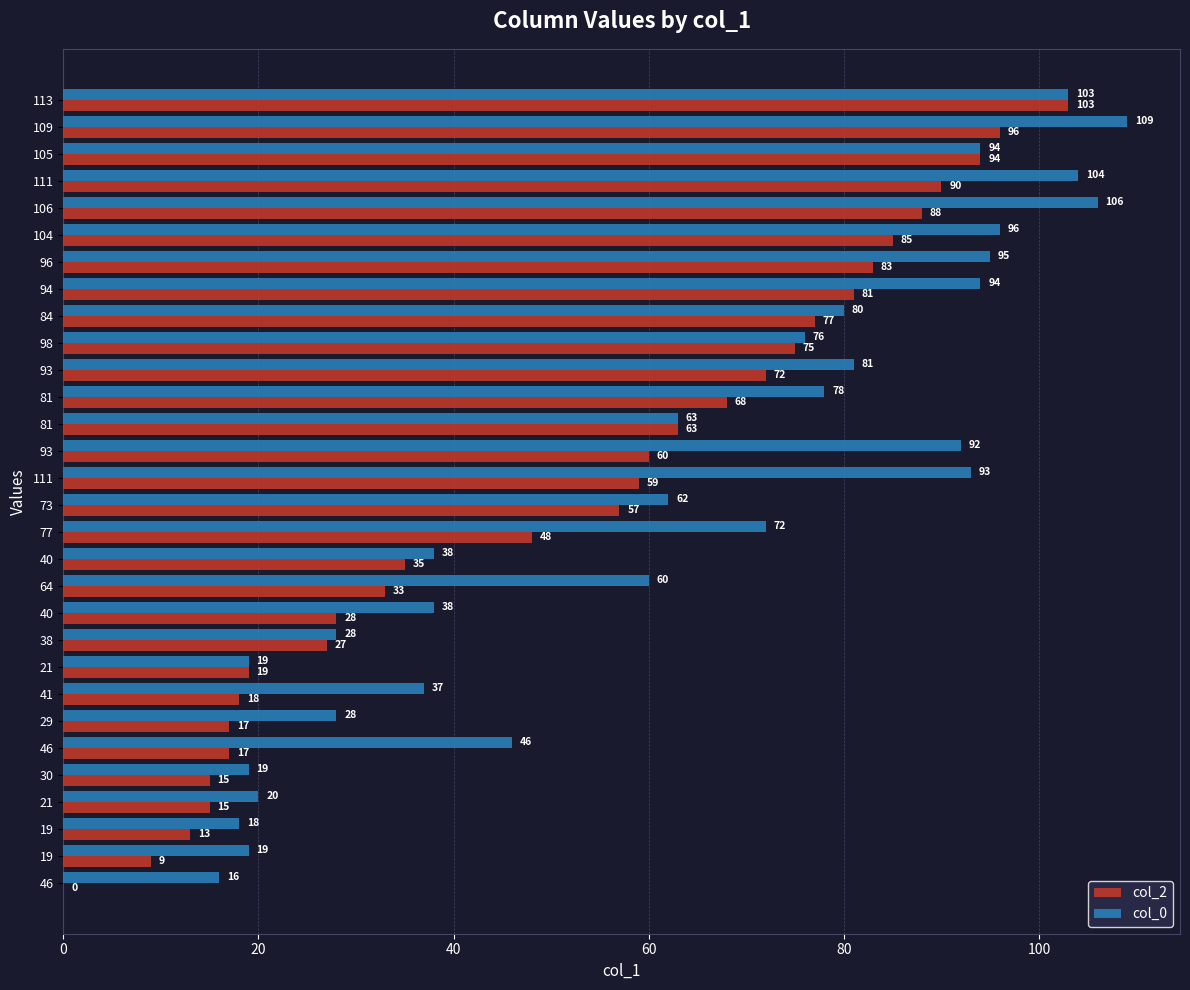

What are all the series names shown in the legend?

col_2, col_0